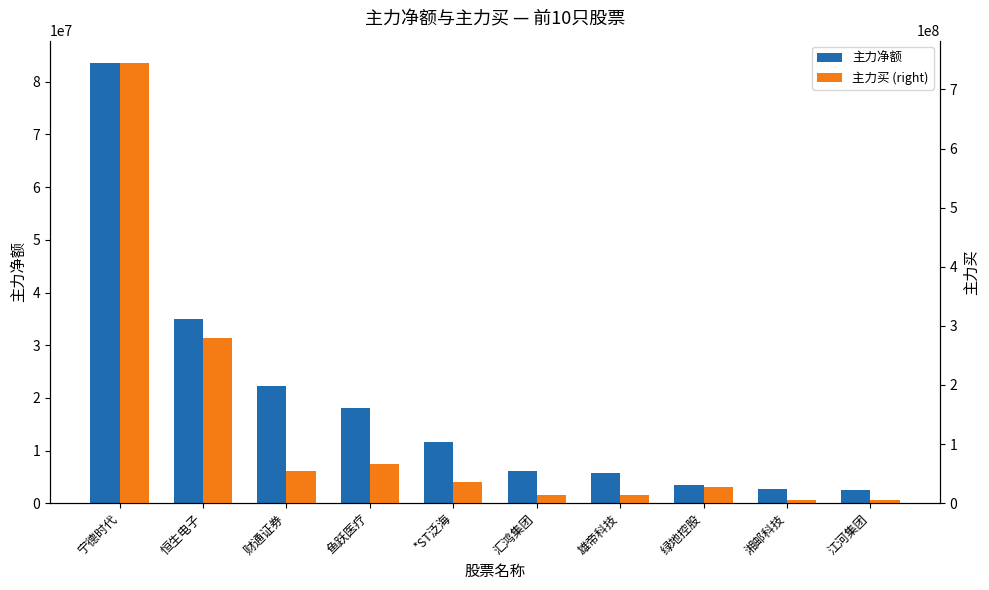

At which label does 主力净额 first exceed 11653079?

宁德时代